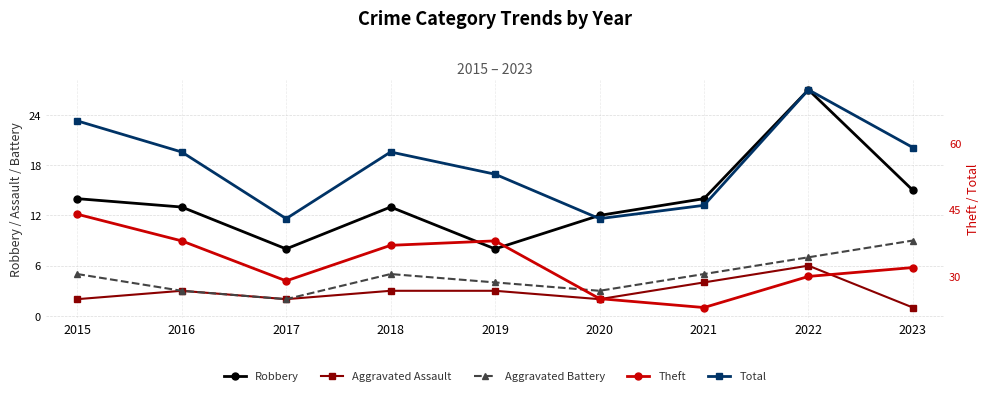

Reading left to right, what are all the values shown in this chart?

Robbery: 14	13	8	13	8	12	14	27	15
Aggravated Assault: 2	3	2	3	3	2	4	6	1
Aggravated Battery: 5	3	2	5	4	3	5	7	9
Theft: 44	38	29	37	38	25	23	30	32
Total: 65	58	43	58	53	43	46	72	59